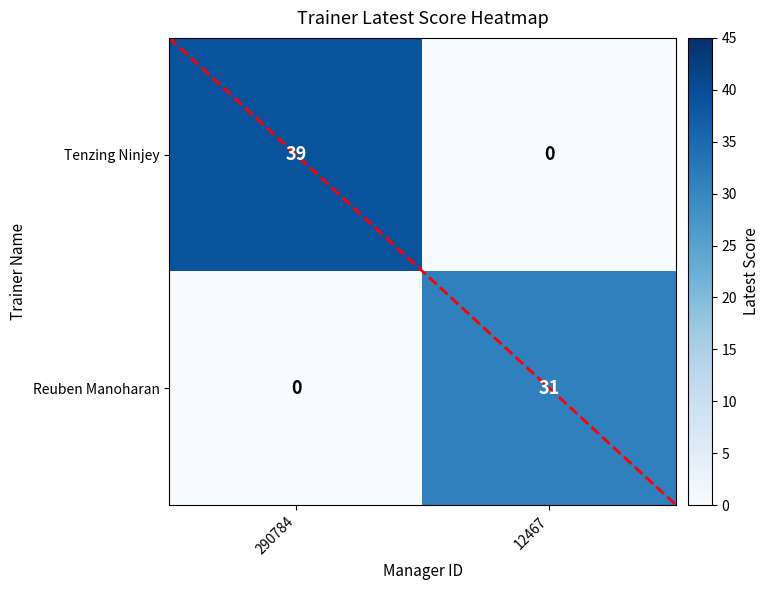

Which series changed the most between 290784 and 12467?

Tenzing Ninjey